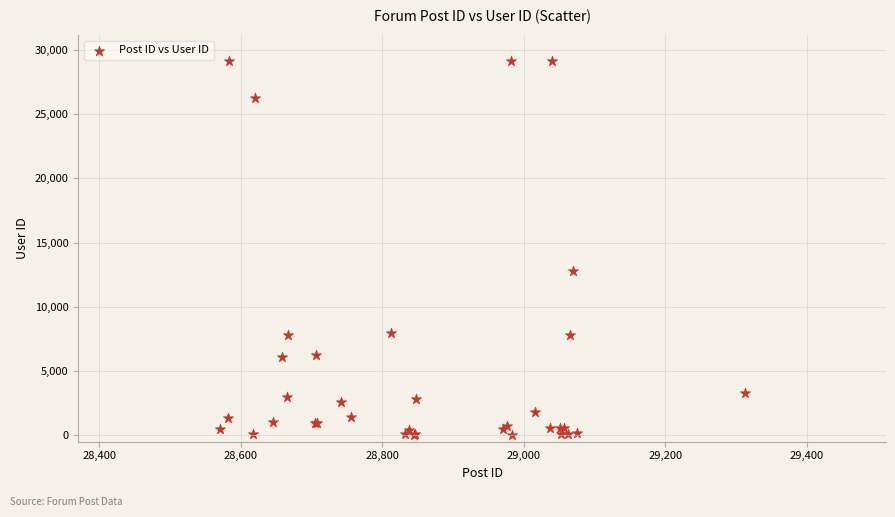

What Y value in the scatter plot is closest to 14567?

12767